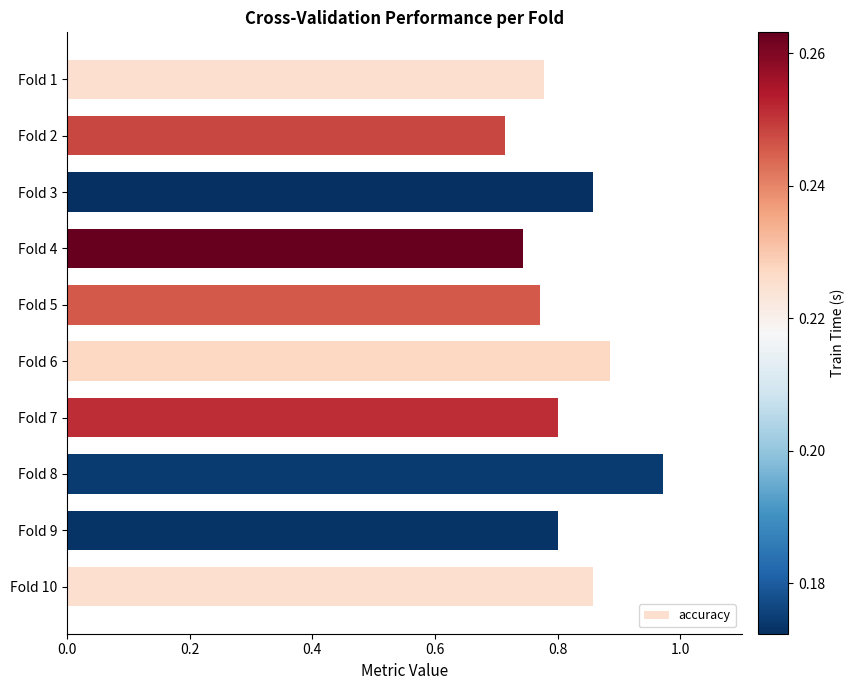

Is it true that the value at Fold 5 is 1.3?

False